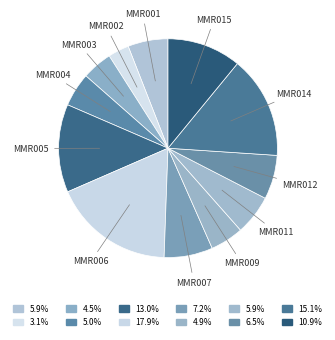

How many slices are in this pie chart?

12